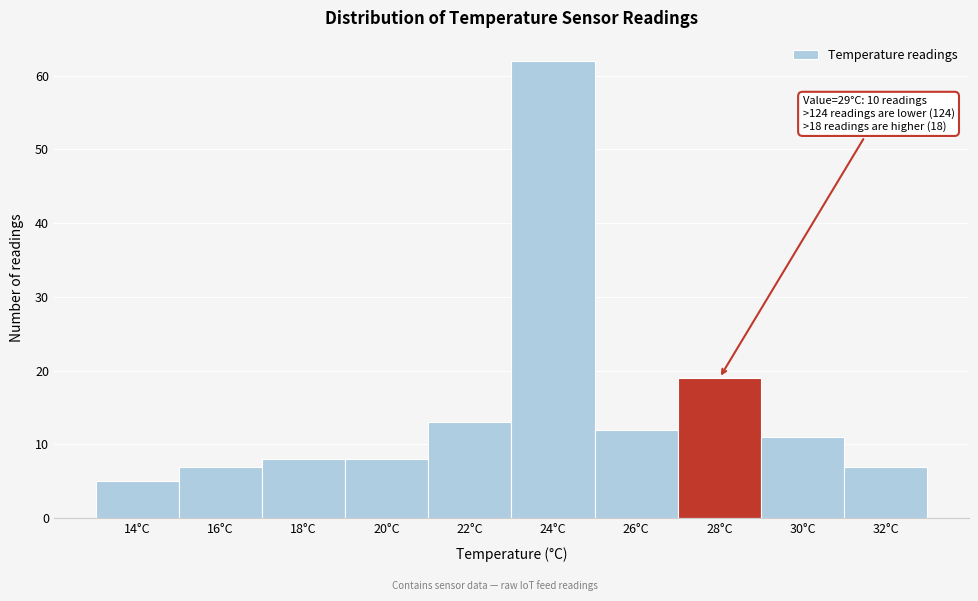

Reading left to right, extract all data points from this chart.

5	7	8	8	13	62	12	19	11	7